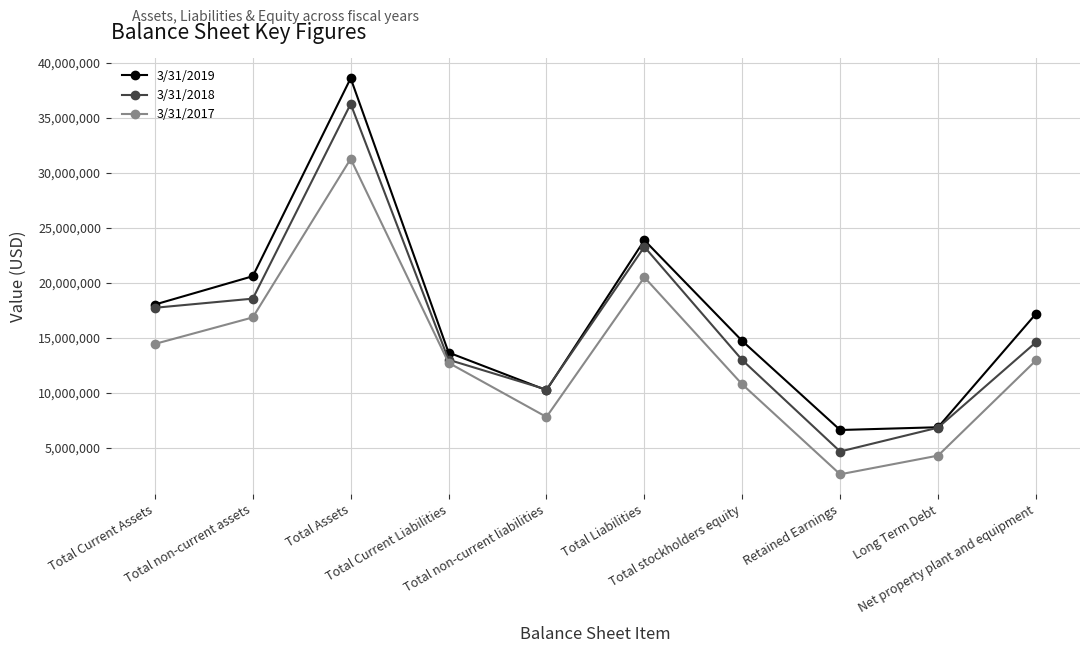

True or false: 3/31/2019 and 3/31/2017 cross at least once.

False